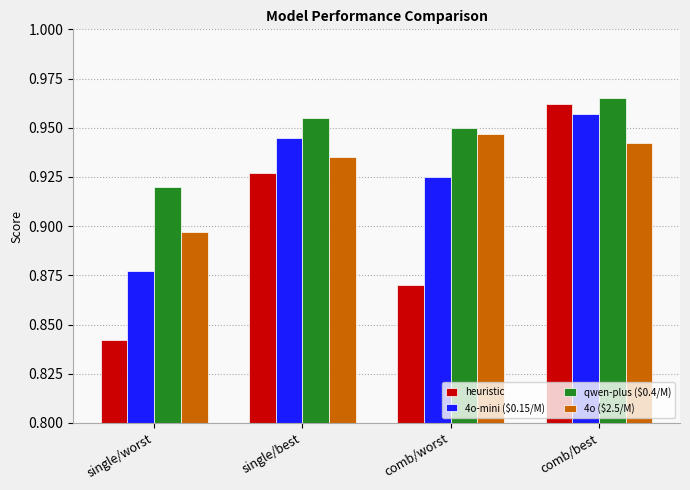

List the labels in order of qwen-plus ($0.4/M) value, largest first.

comb/best, single/best, comb/worst, single/worst